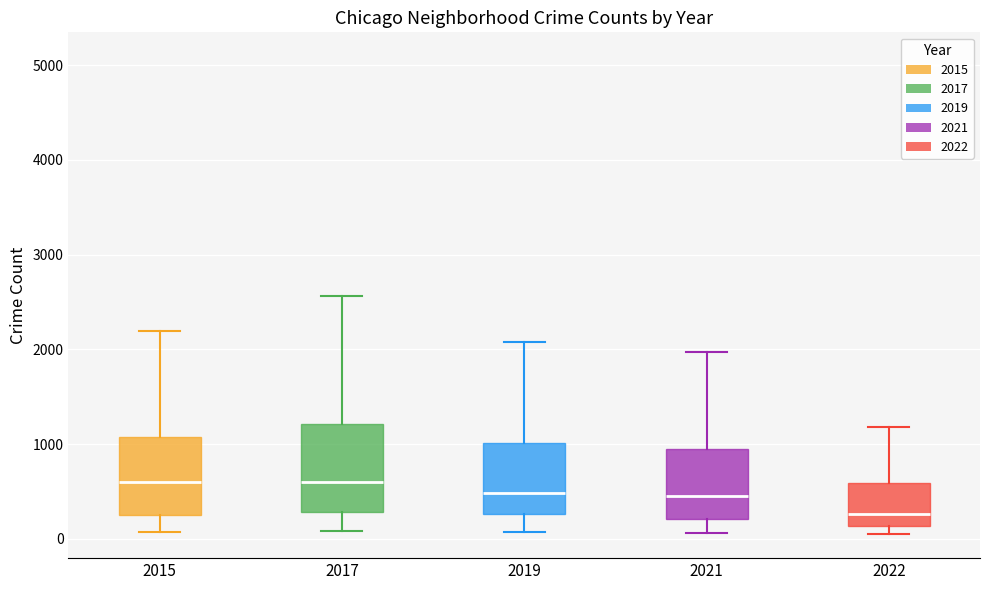

Where does the median line of the box at x = 2019 sit on the y-axis? The values are not printed on the chart, so give them approximately, as read against the axis.

500